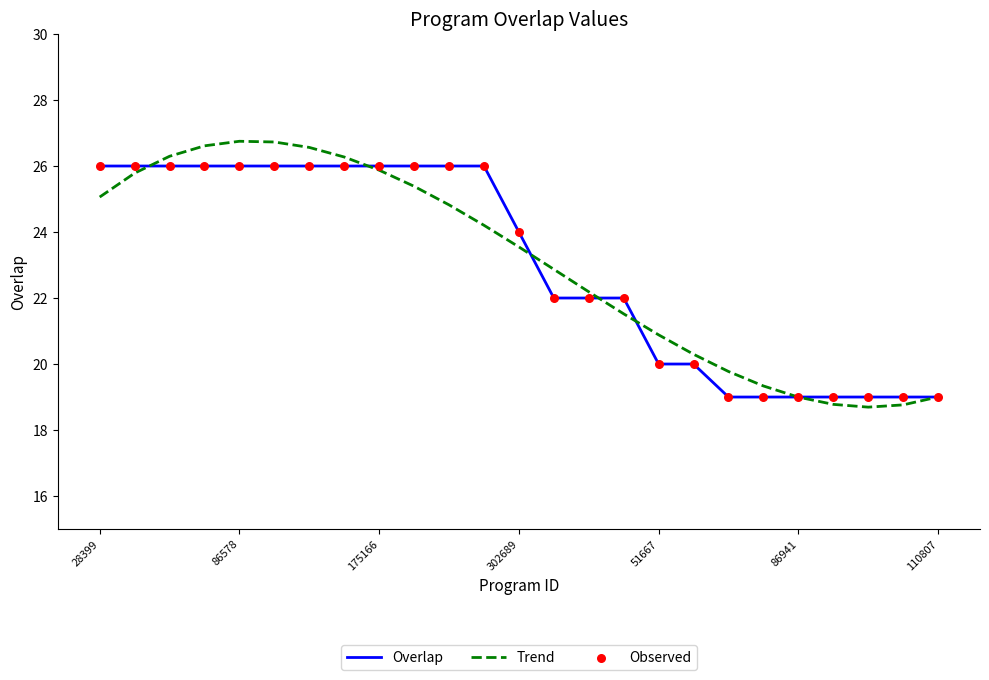

What is the maximum value for Trend?

26.7